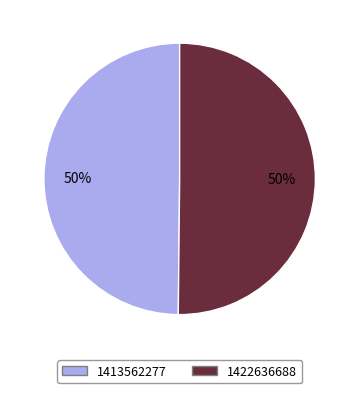

To the nearest percent, what percentage of the pie is 1413562277?

50%